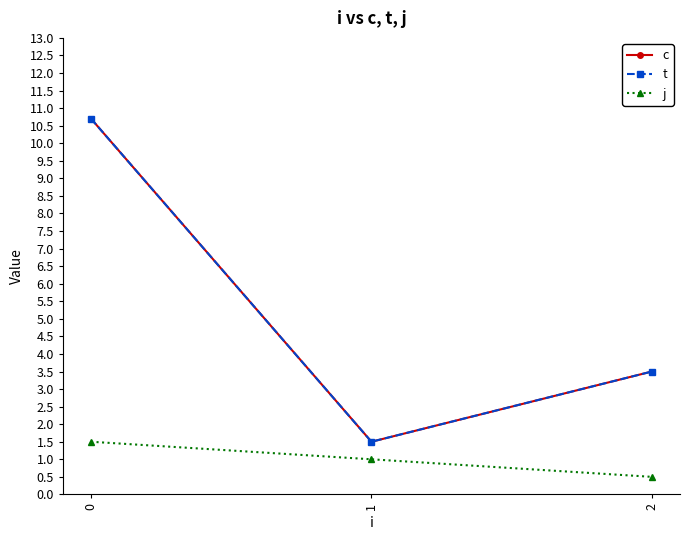

Does the chart have visible grid lines?

No